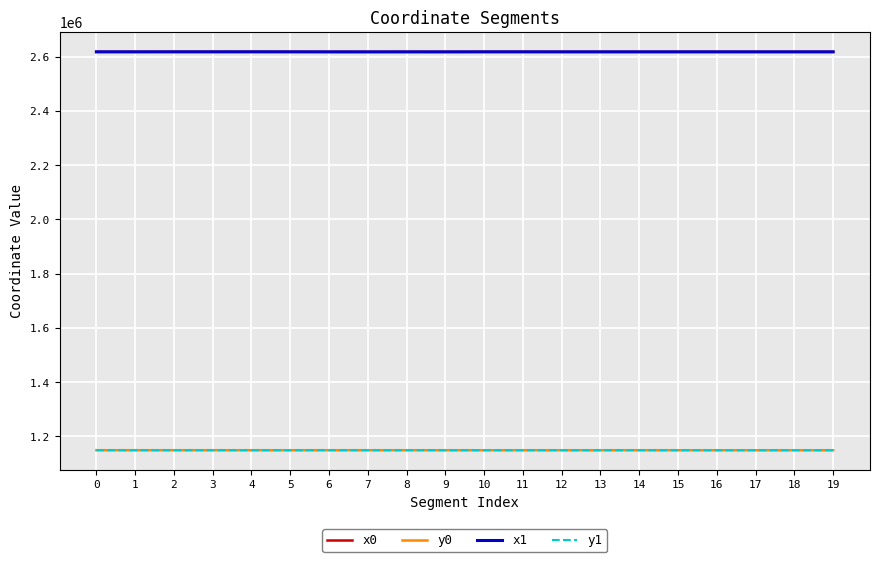

What is the difference between the highest and lowest values at 5?

1468852.3